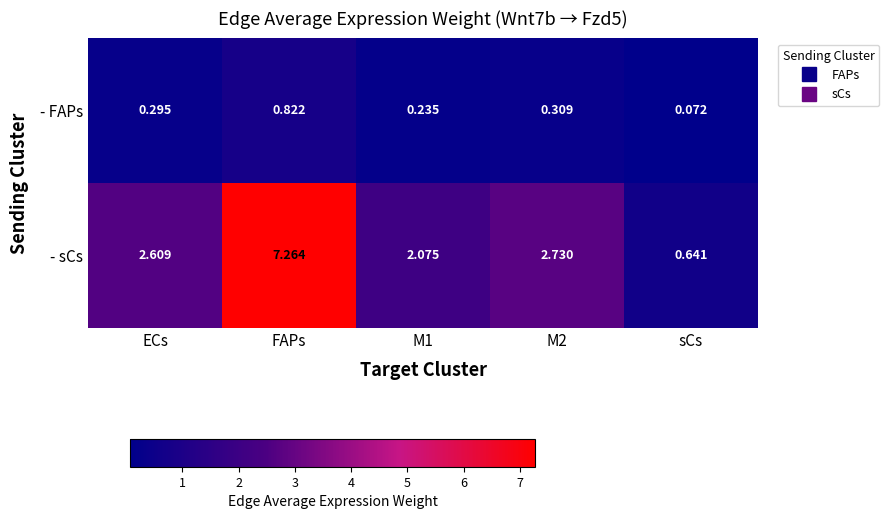

Is the value of - FAPs at M2 greater than the value of - sCs at M1?

No